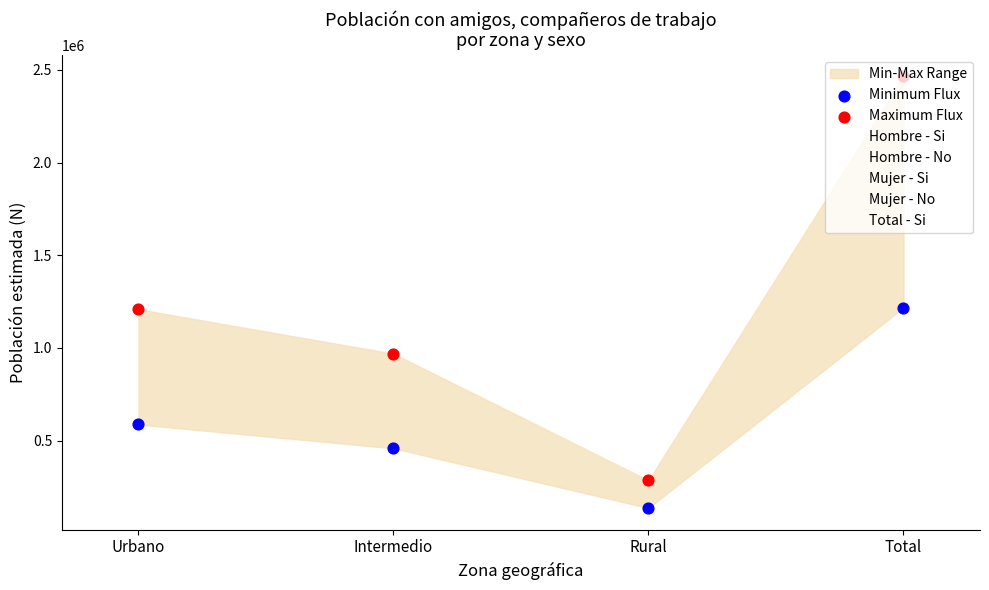

Which series reaches the minimum Y coordinate?

Mujer - Si